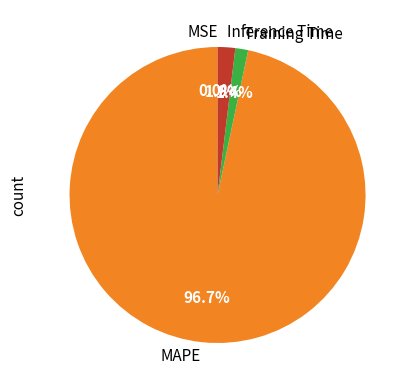

Is the sum of Training Time and MAPE greater than half?

Yes